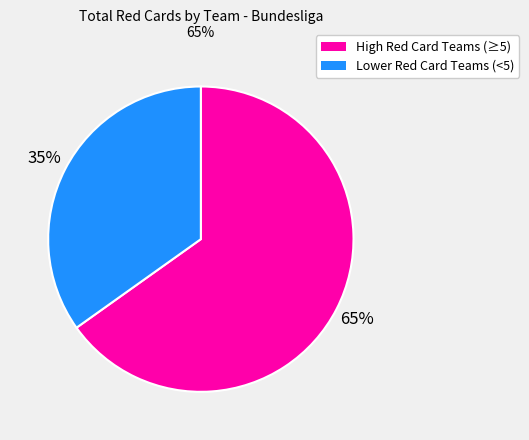

Is there a majority slice in this chart?

Yes